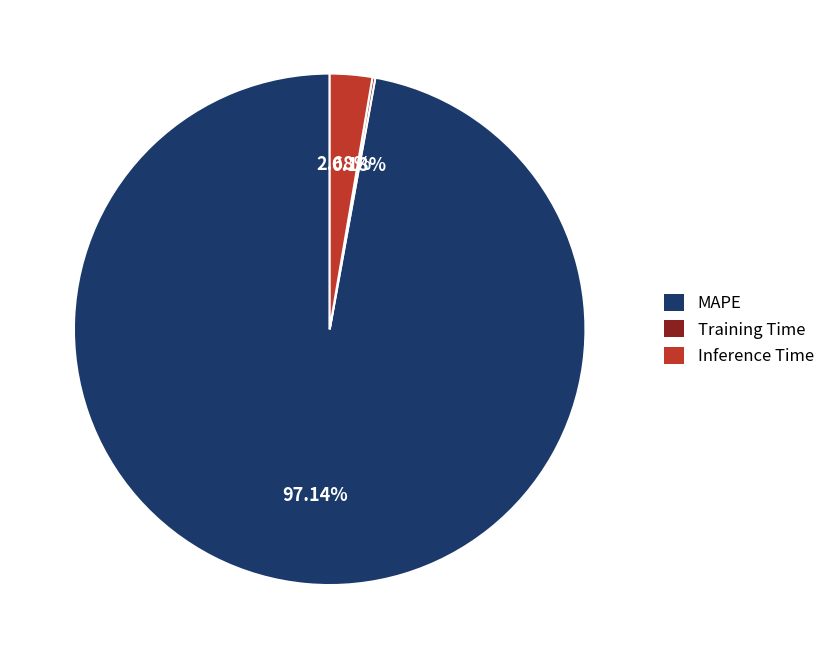

True or false: MAPE accounts for 97% of the total.

True